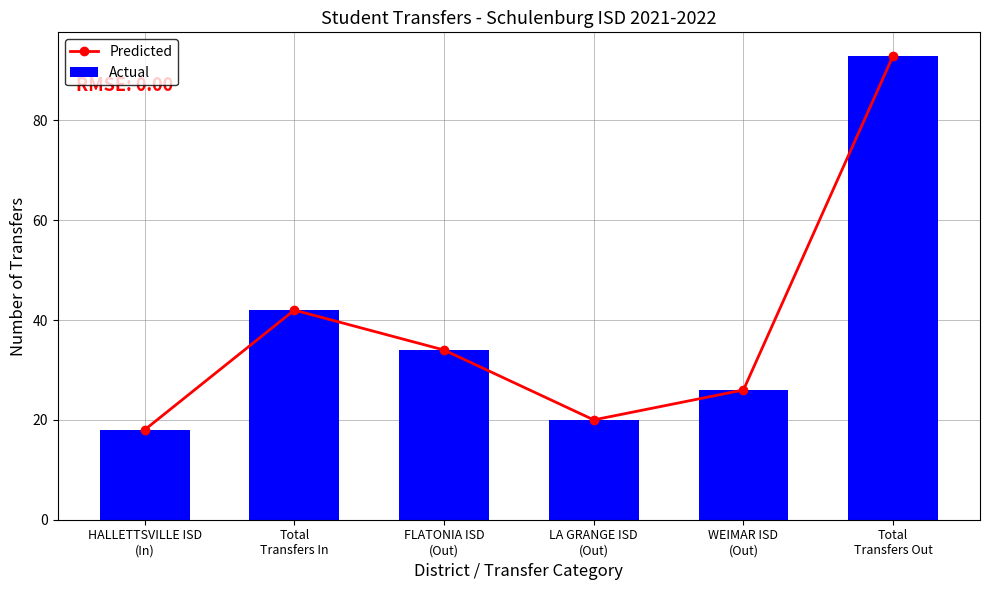

What position from the left is Total
Transfers Out?

6